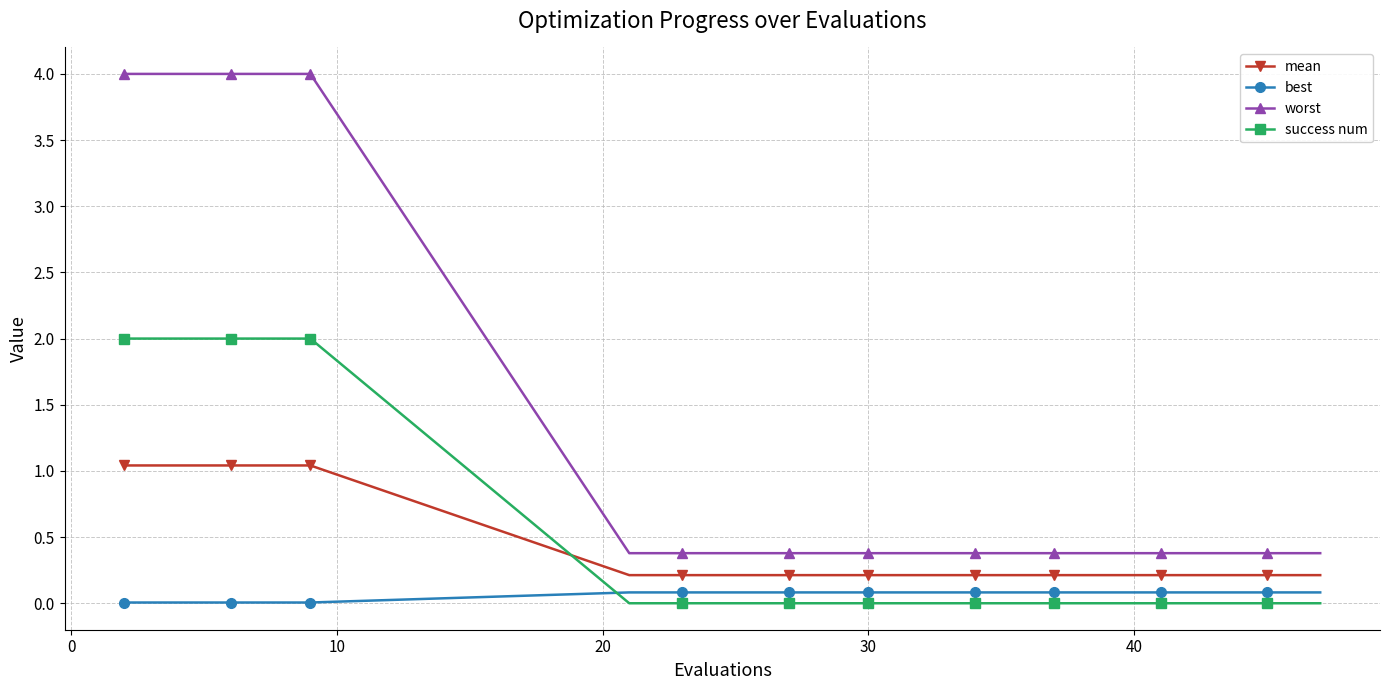

What is the greatest value displayed?

4.0